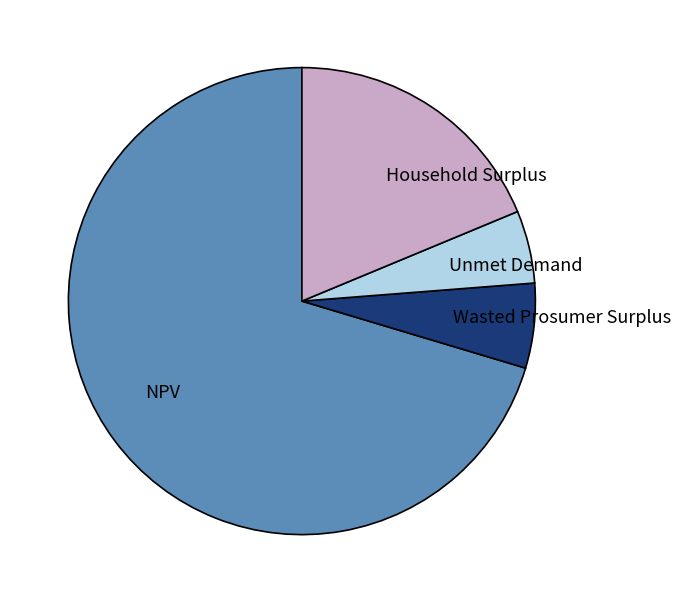

What is the smallest slice in the pie chart?

Unmet Demand